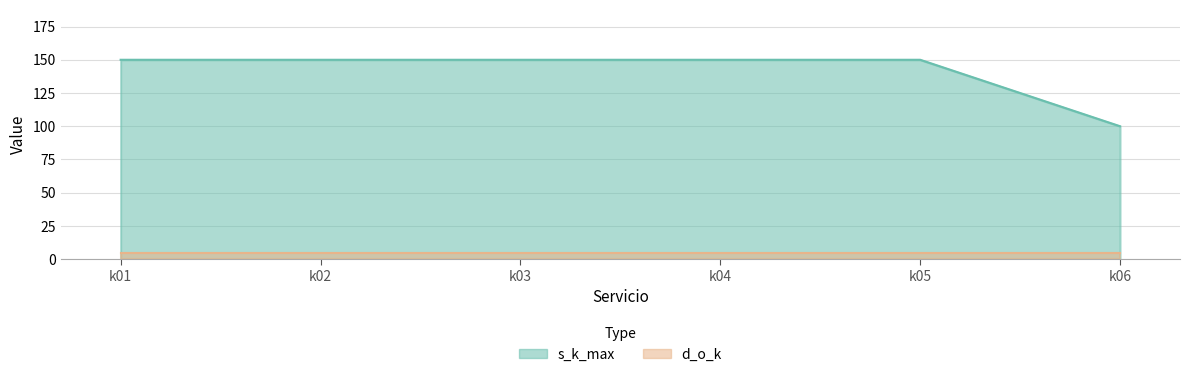

What is the average value?

142